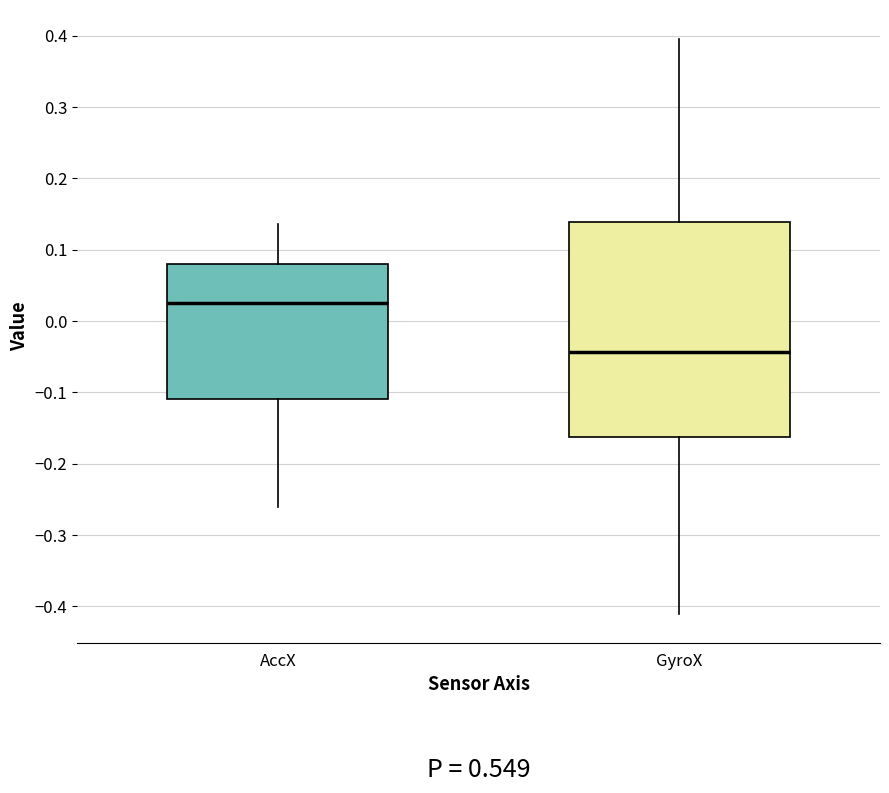

Reading left to right, transcribe this box plot: for each box, give where its median line is, the range the box spans, and where its two whiskers end, as read against the y-axis. The values are not printed on the chart, so give them approximately, as read against the axis.

AccX: median 0.03, box -0.11 to 0.08, whiskers -0.26 to 0.14
GyroX: median -0.04, box -0.16 to 0.14, whiskers -0.41 to 0.40